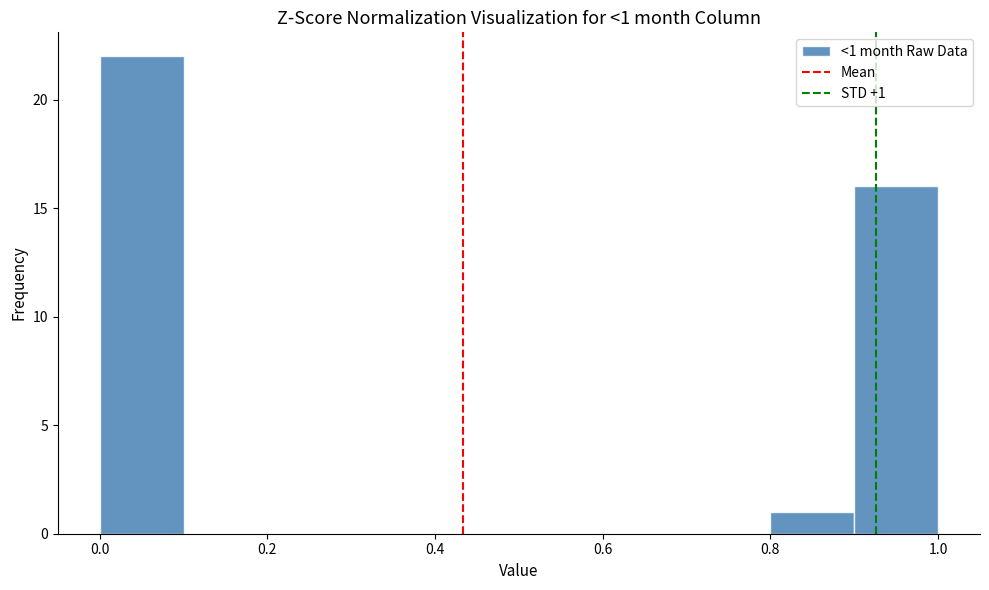

Over which range of the x-axis is the bar tallest?

0.0 to 0.1